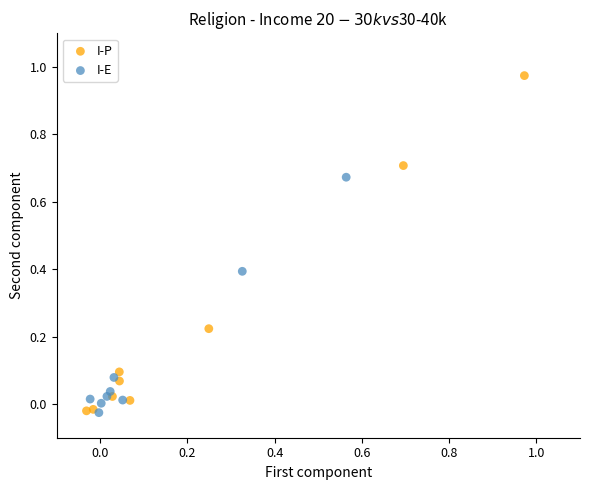

Which series reaches the maximum Y coordinate?

I-P